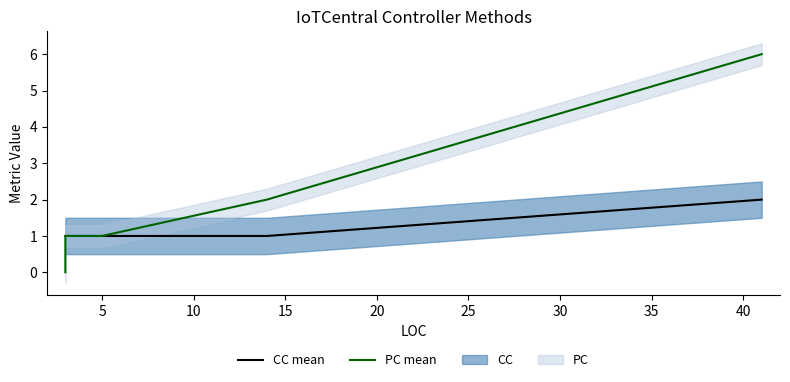

Is it true that CC mean equals 2 at 35?

True